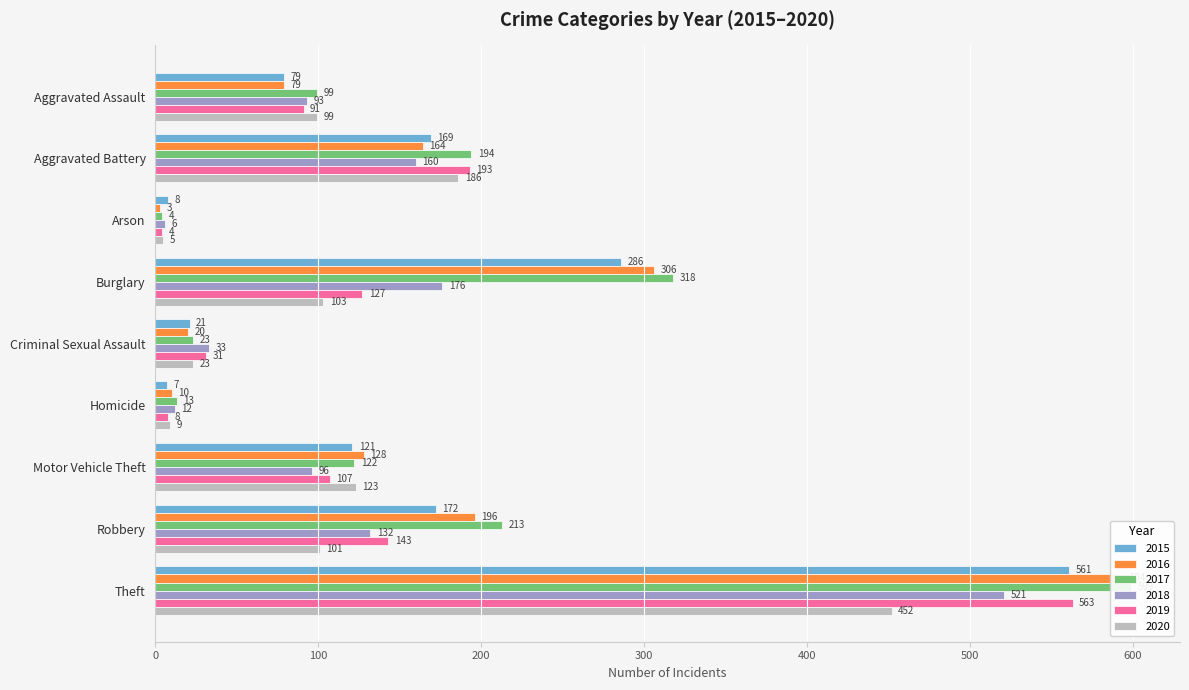

What is the label of the 9th bar from the right?

Aggravated Assault